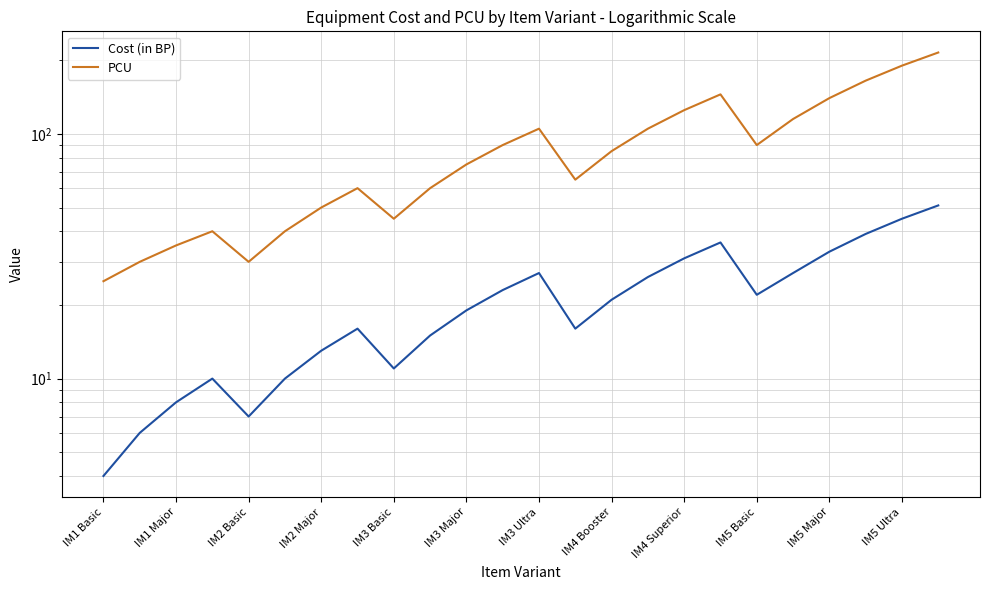

At which label does Cost (in BP) reach its minimum?

IM1 Basic